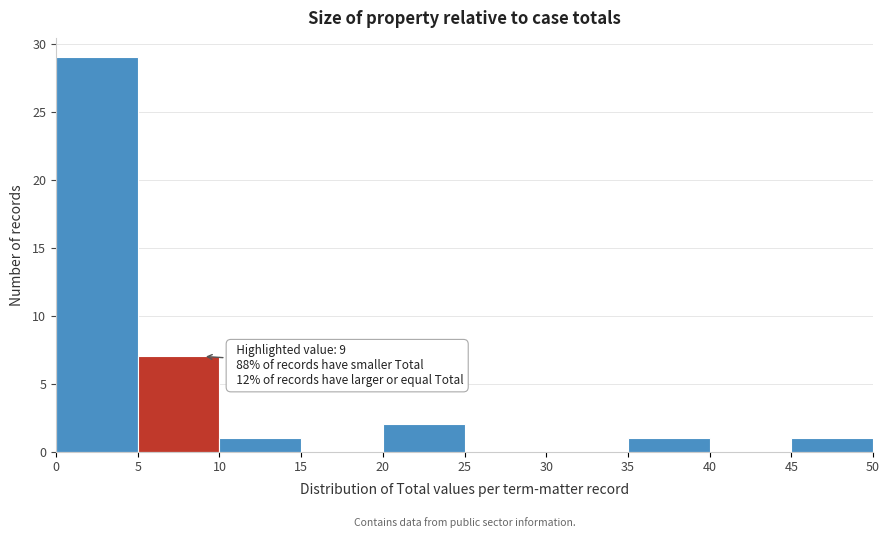

Which range on the x-axis has the tallest bar?

0 to 5